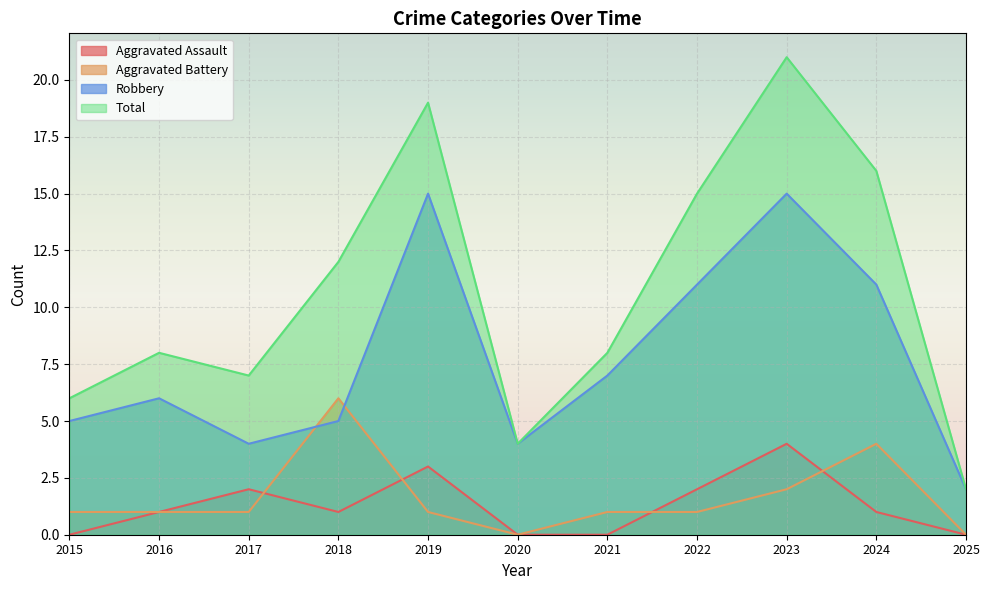

How many values in the Aggravated Battery series are below 1?

2